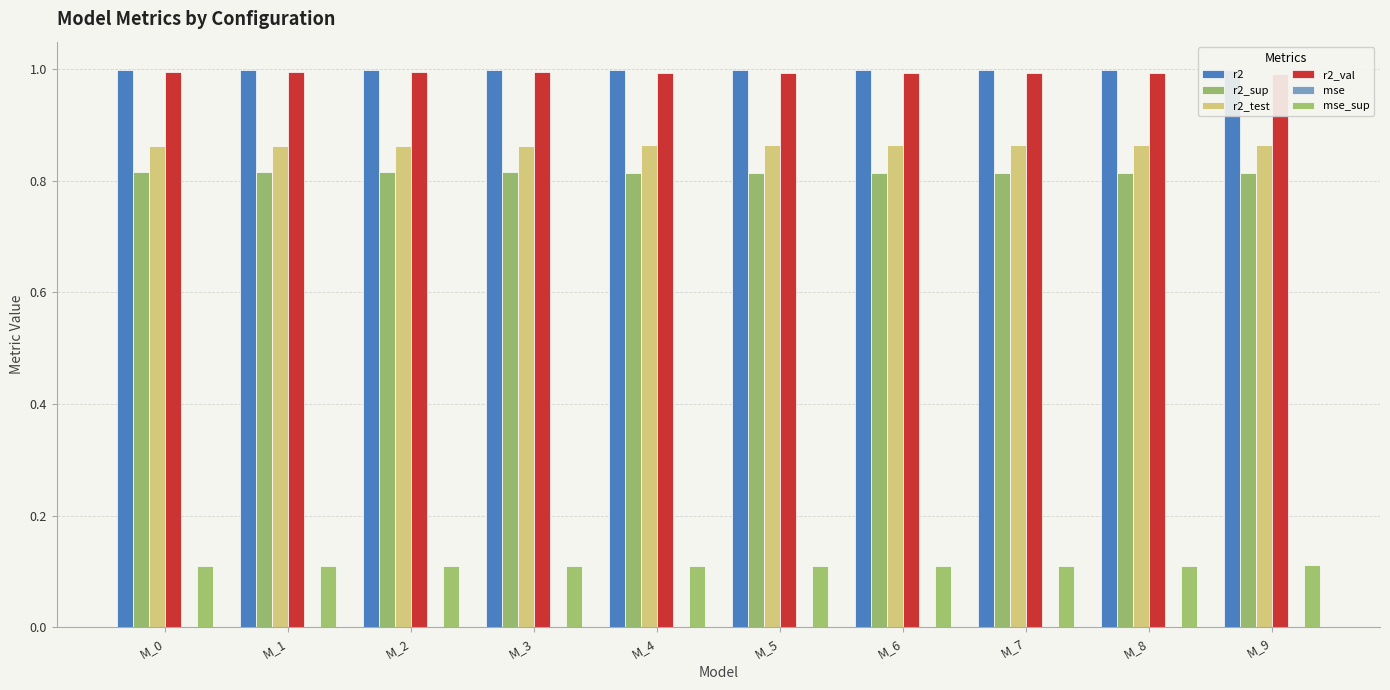

What is the total value across all series at M_3?

3.8